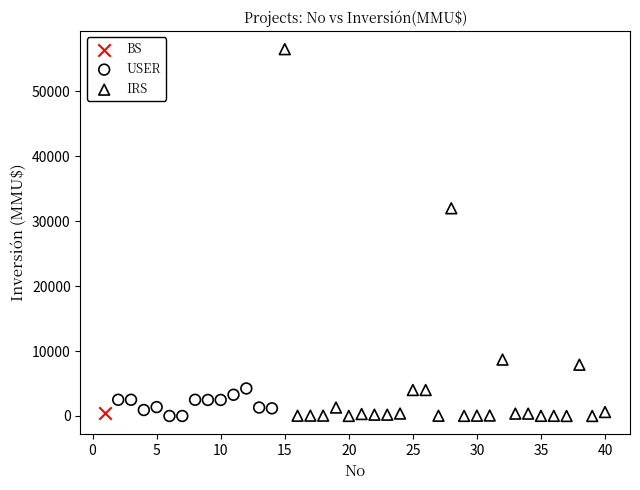

What are all the series names shown in the legend?

BS, USER, IRS